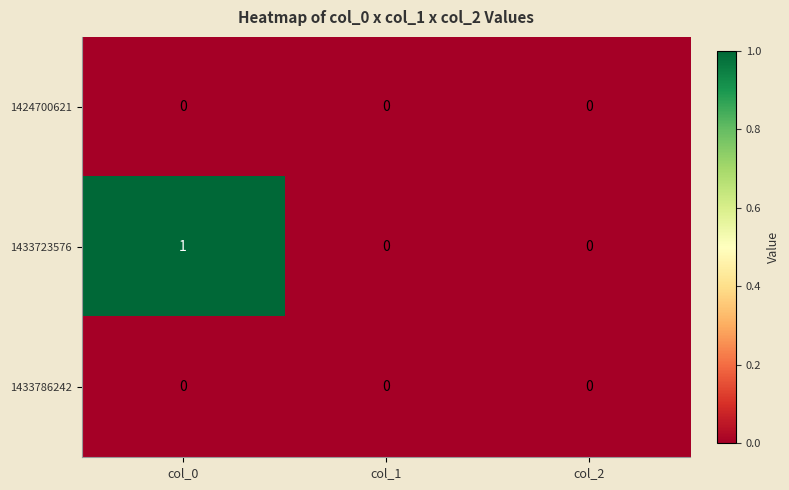

Which series has the largest total across all categories?

1433723576